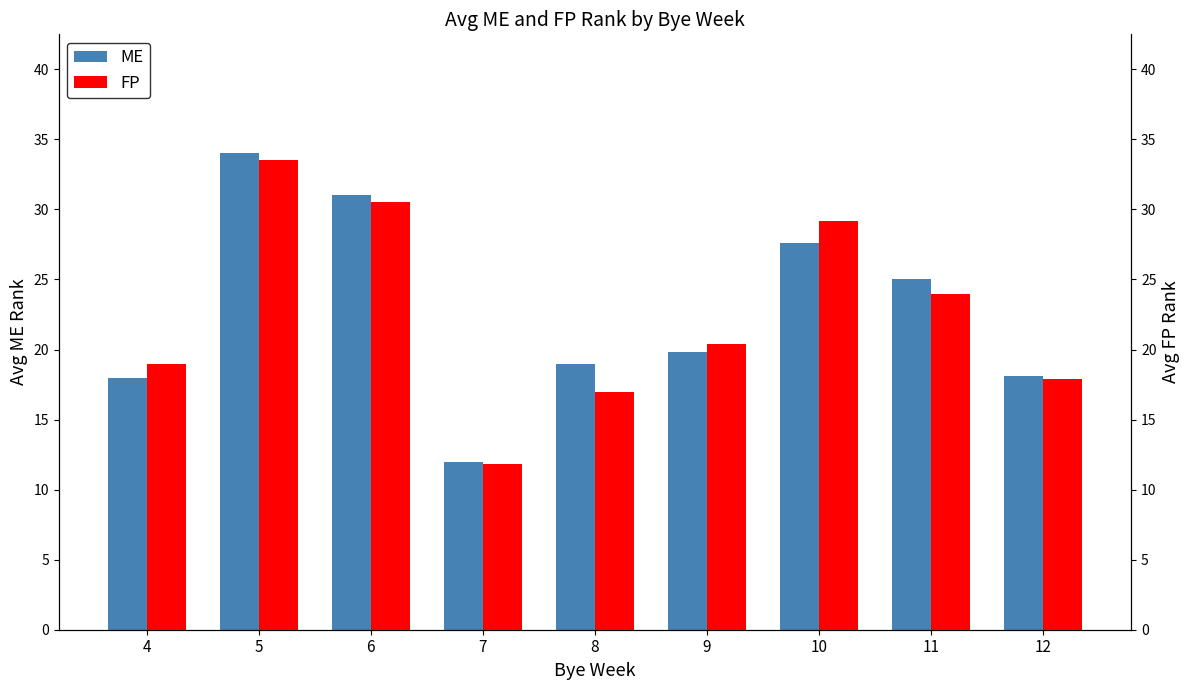

Does the chart contain any negative values?

No